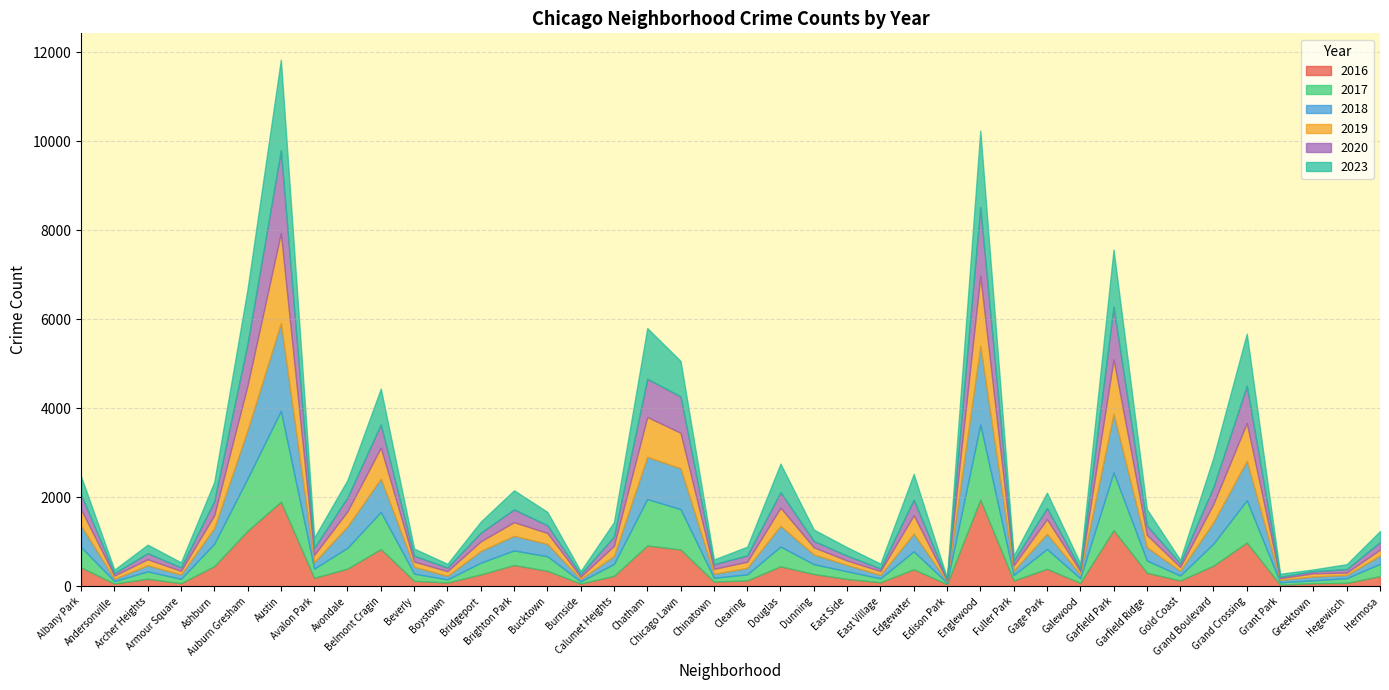

Is it true that 2023 equals 68 at Grant Park?

True